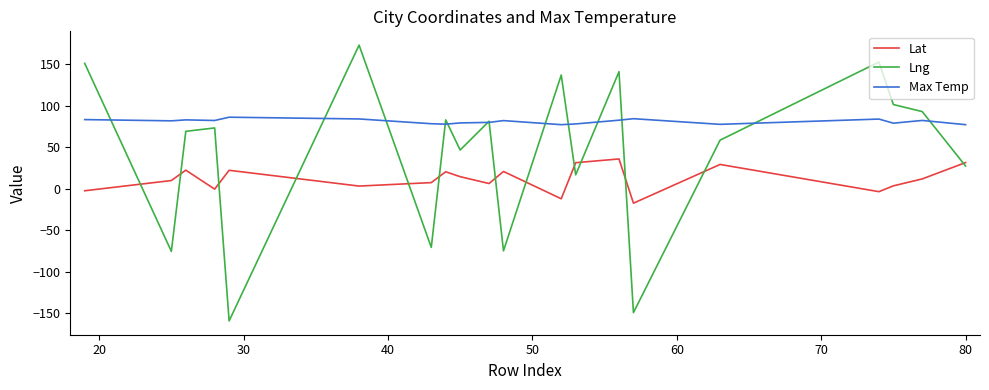

How many values in the Lng series exceed 73?

10